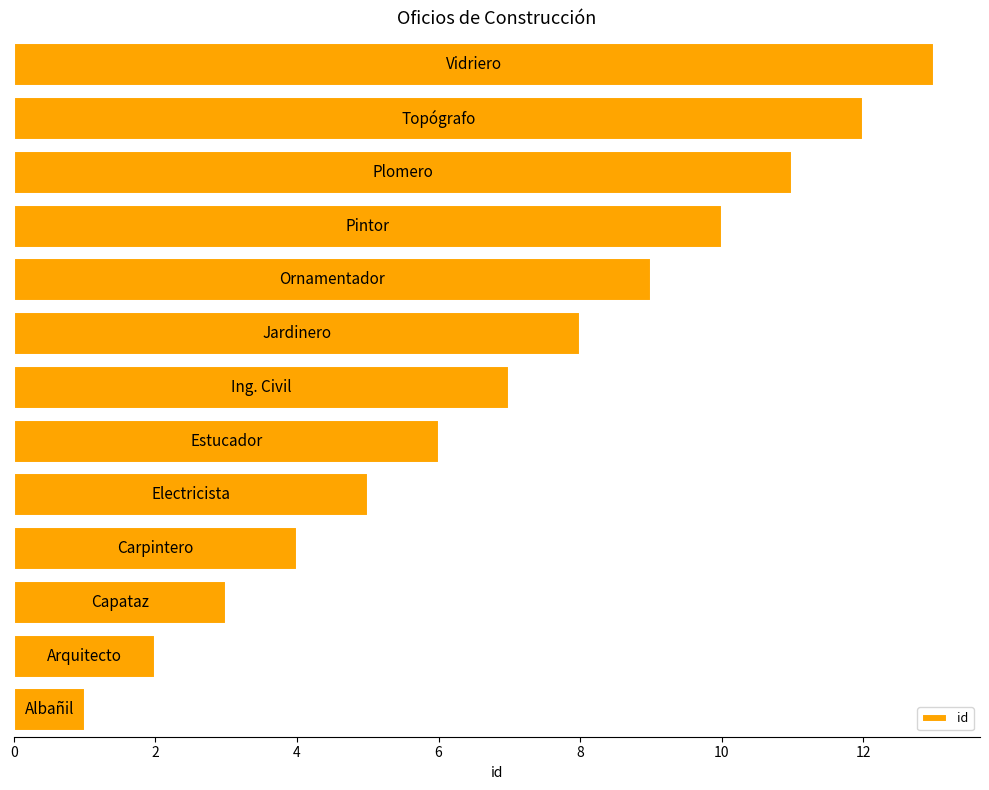

What is the difference between the maximum and minimum values?

12